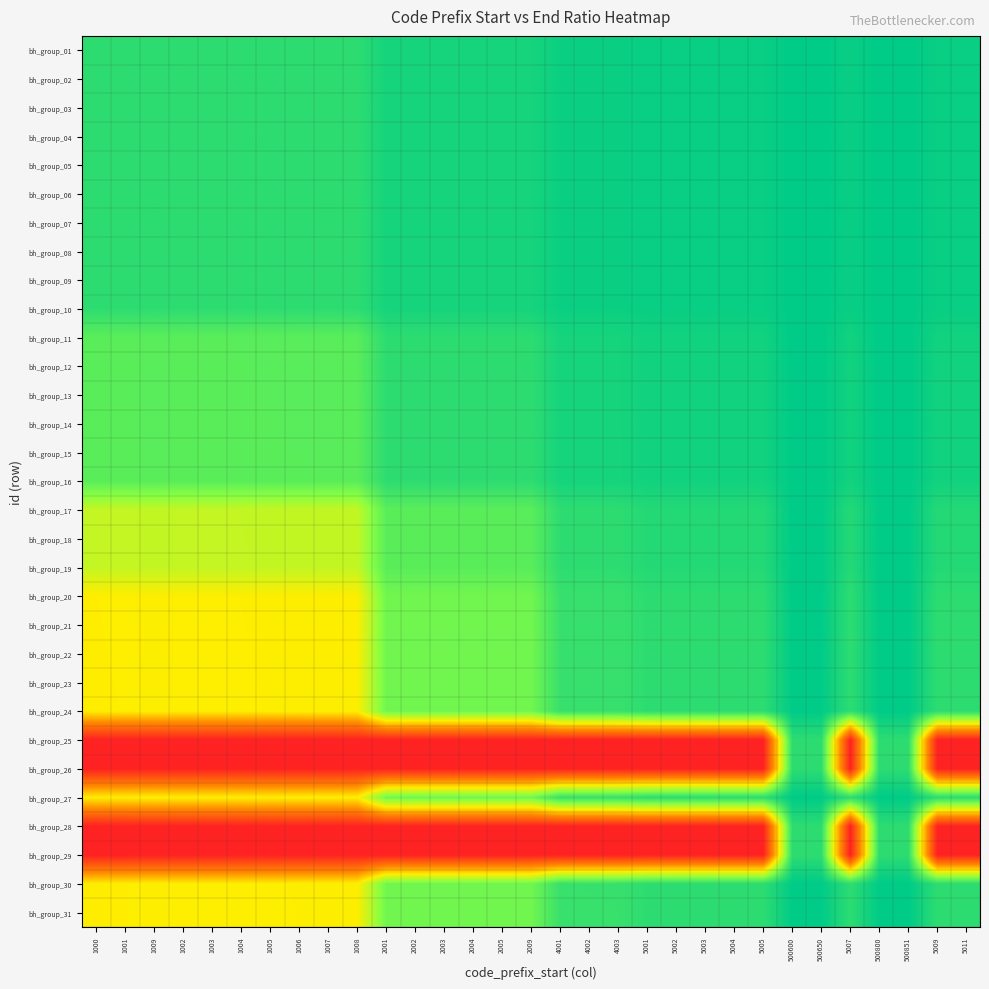

Count the number of categories in the chart.

31